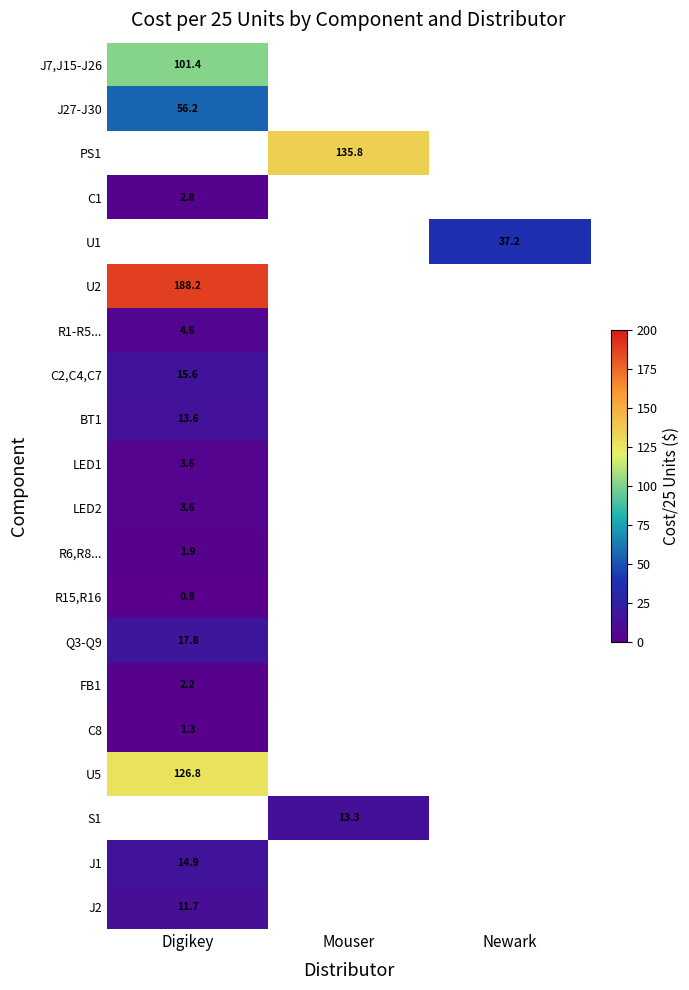

How many distinct data groups are displayed?

20